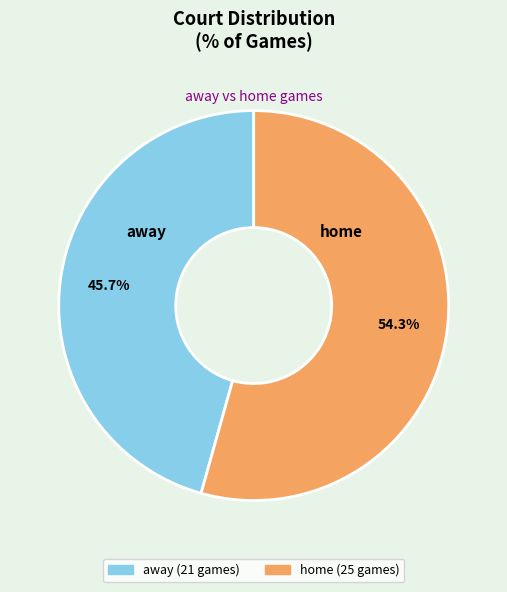

Which category has the biggest portion of the pie?

home